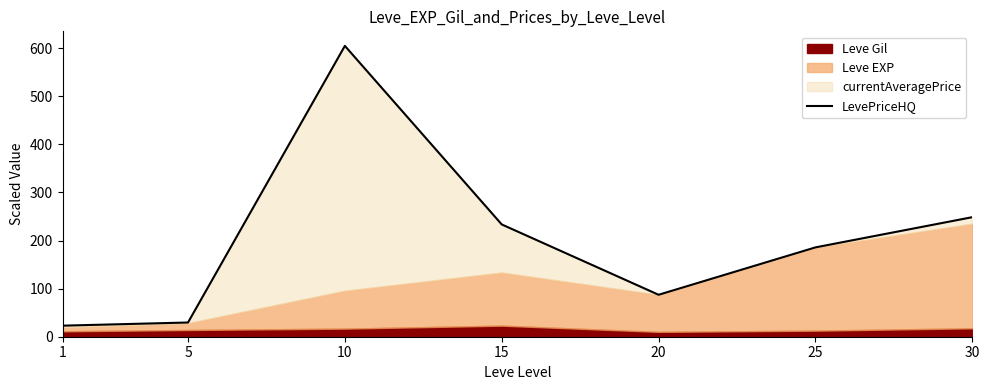

What is the change in value from 25 to 30?

+62.8